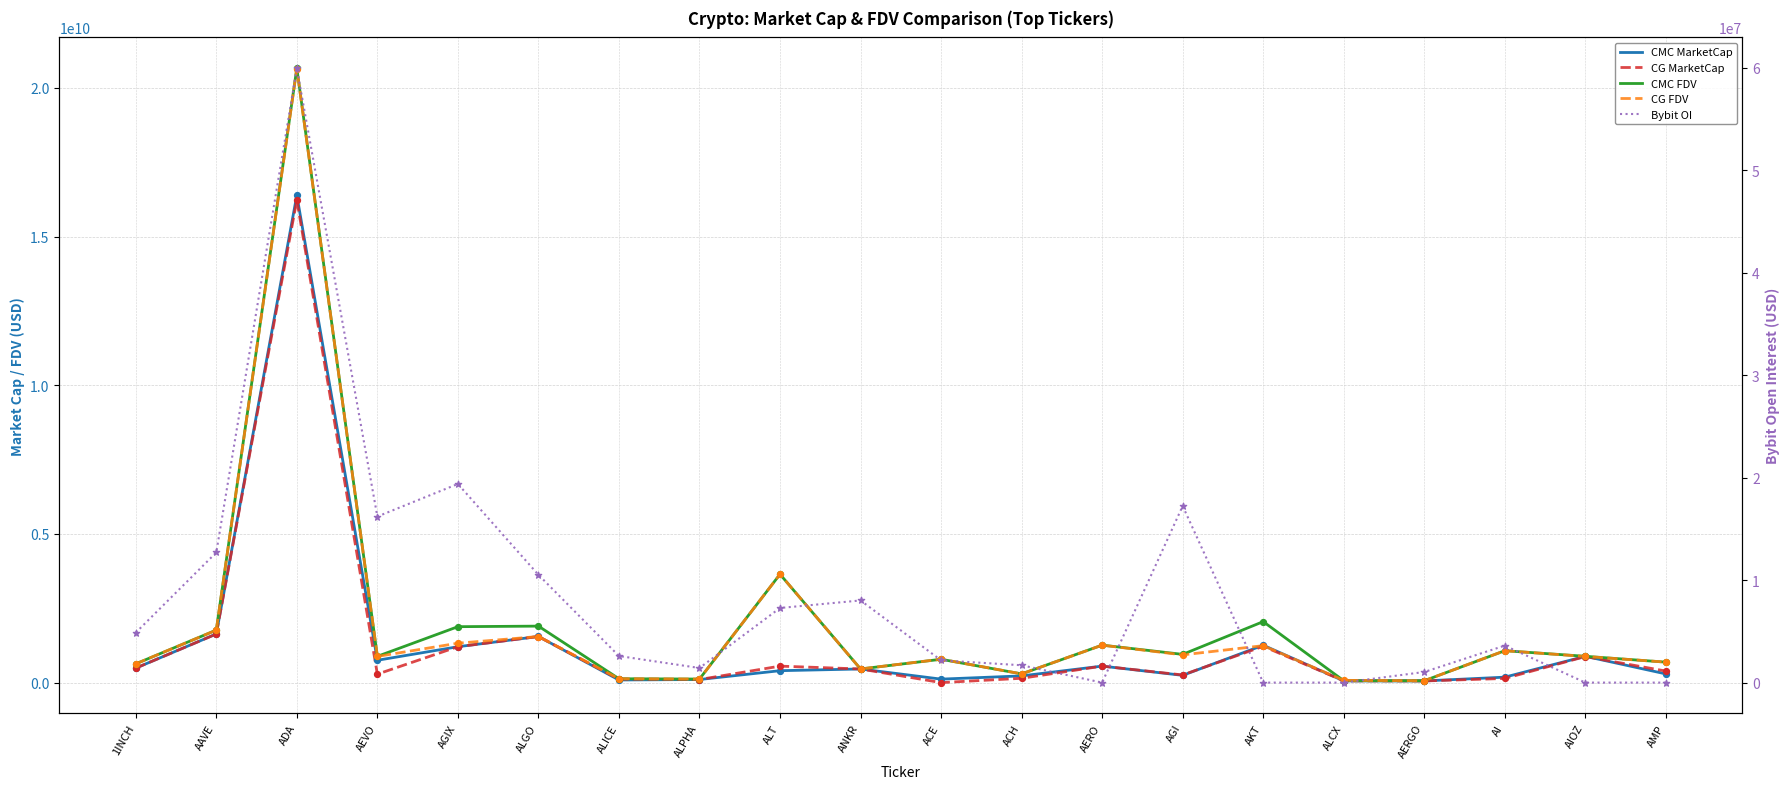

Which series has the largest total across all categories?

CMC FDV